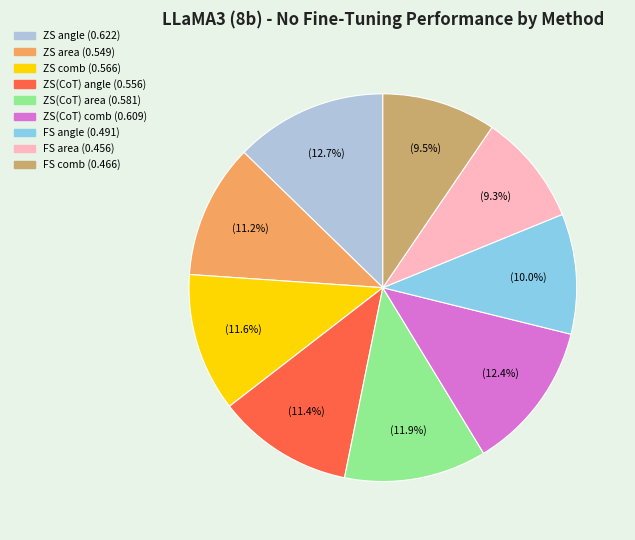

To the nearest percent, what portion does ZS comb represent?

12%